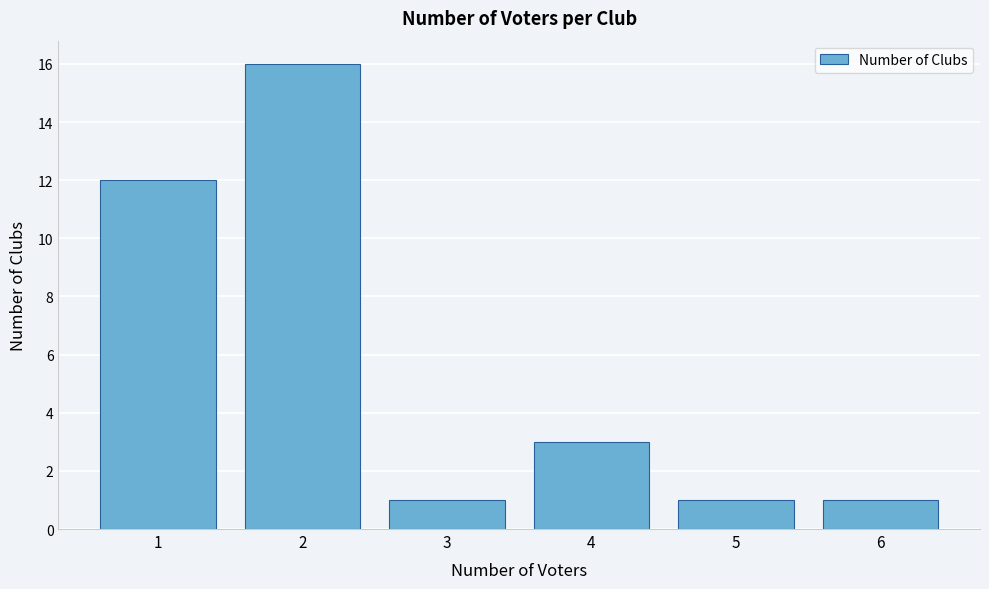

Which range on the x-axis has the tallest bar?

1.5 to 2.5